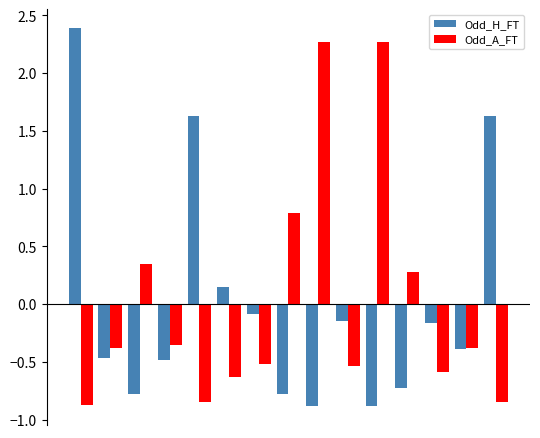

At how many categories does at least one series exceed 0?

9